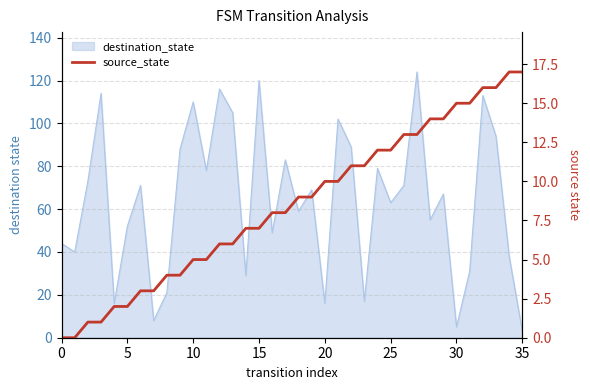

At which label does the data first exceed 9?

20